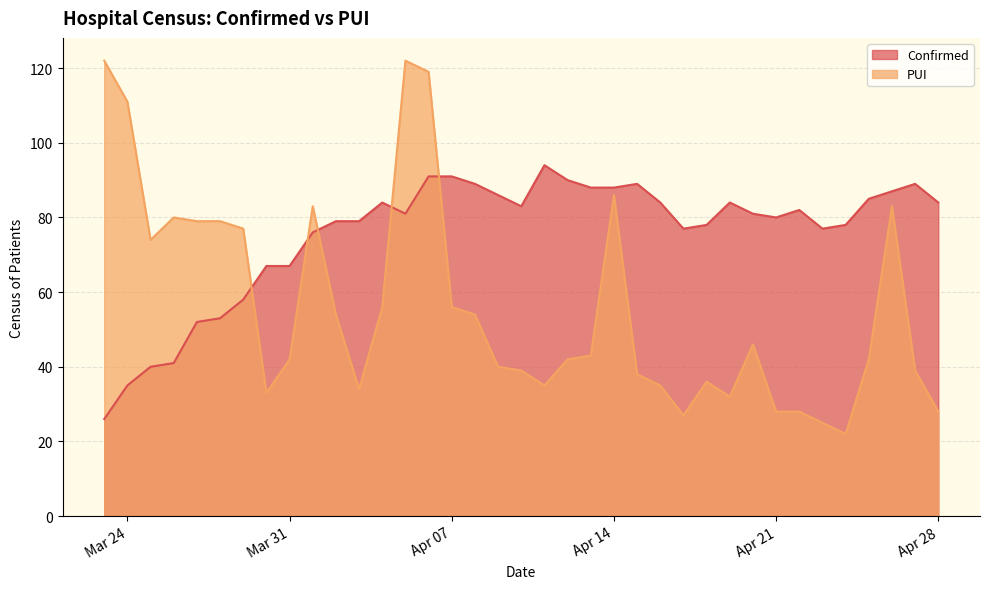

What is the difference between the maximum and minimum values in the Confirmed series?

68